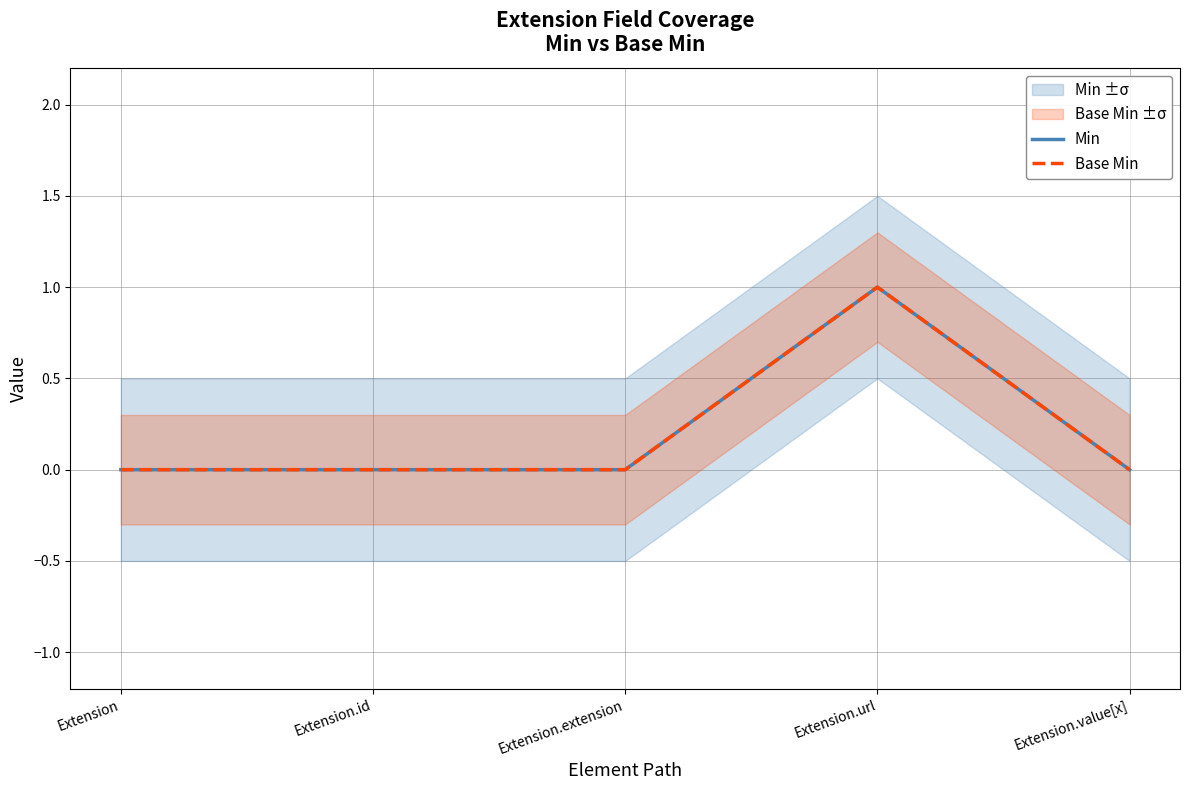

What is the label of the 2nd point from the left?

Extension.id